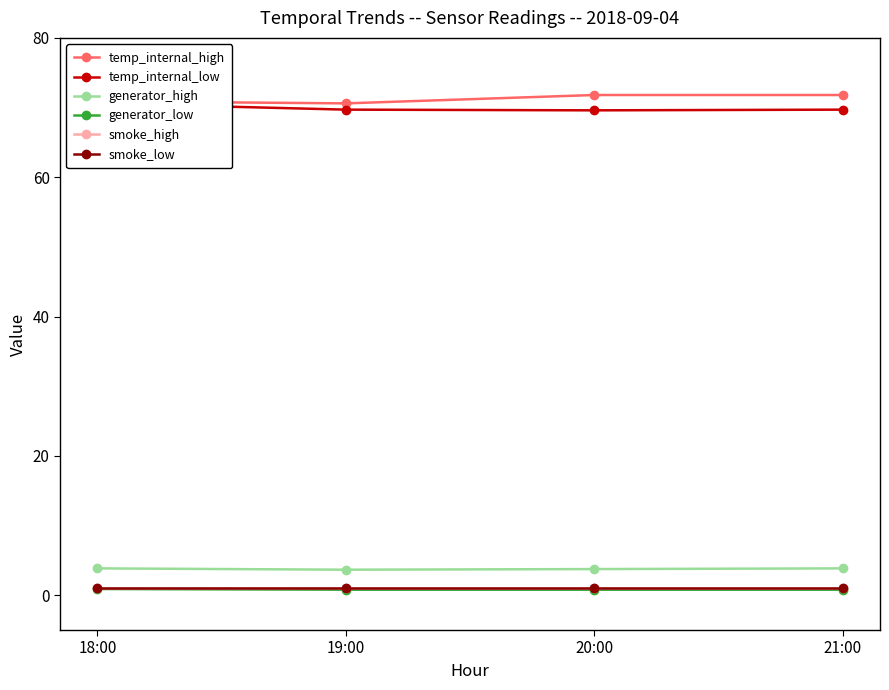

Which category has the lowest value in the smoke_high series?

18:00